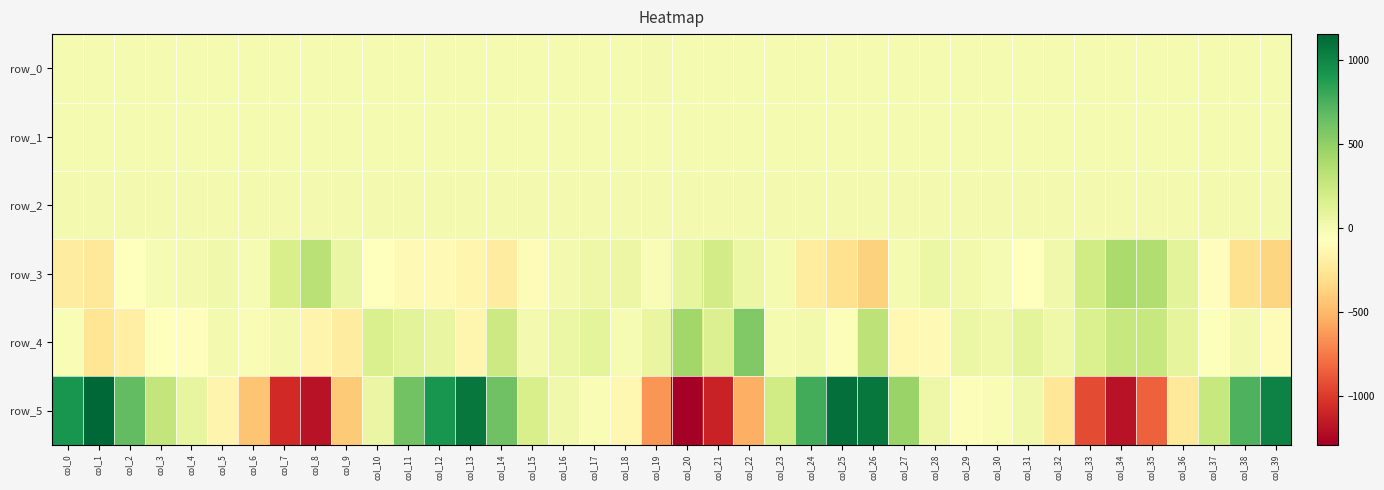

Which series changed the most between col_0 and col_16?

row_5